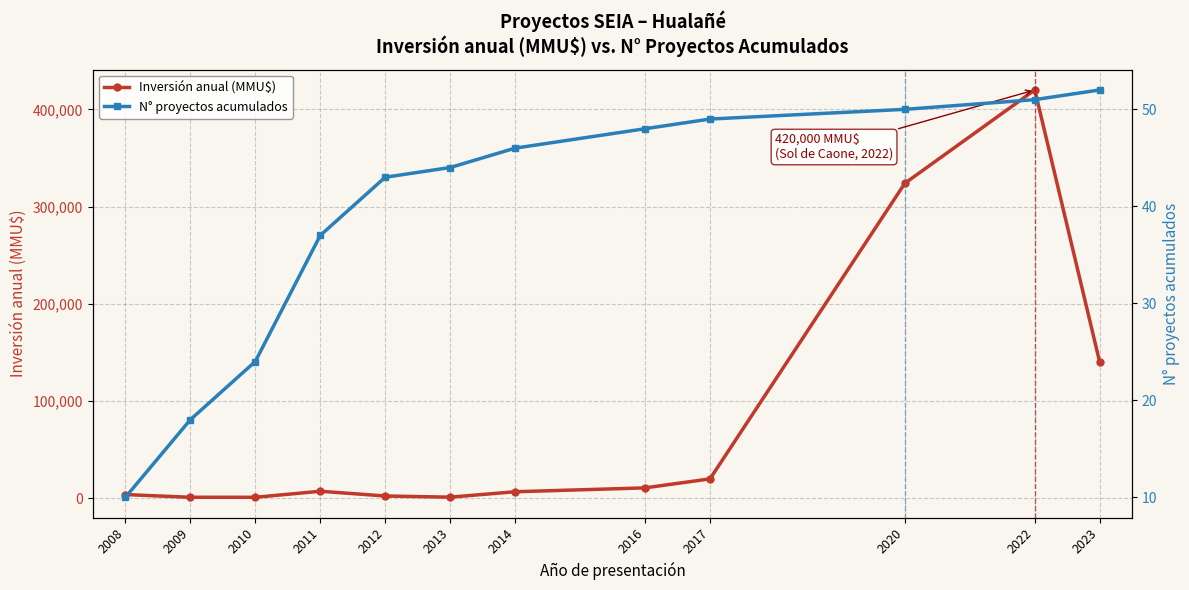

Where is N° proyectos acumulados nearest to the value 31?

2011